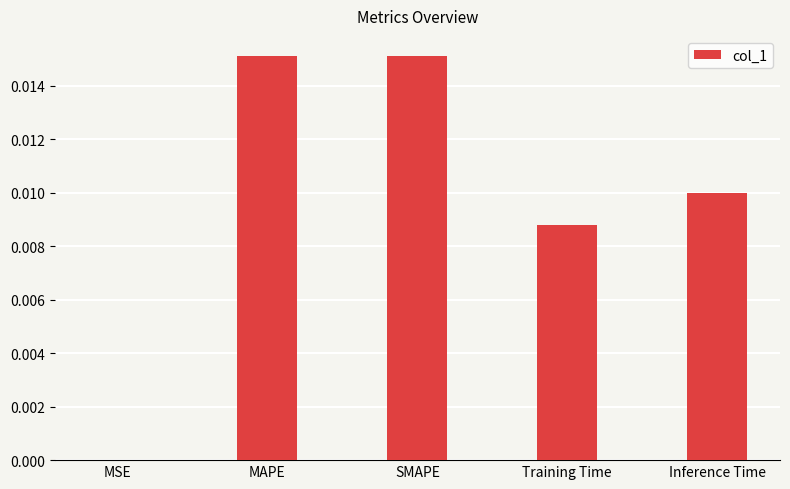

The chart shows a value of 0.0 at SMAPE. True or false?

True